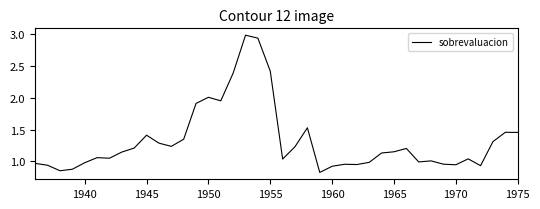

What is the maximum value shown in the chart?

3.0